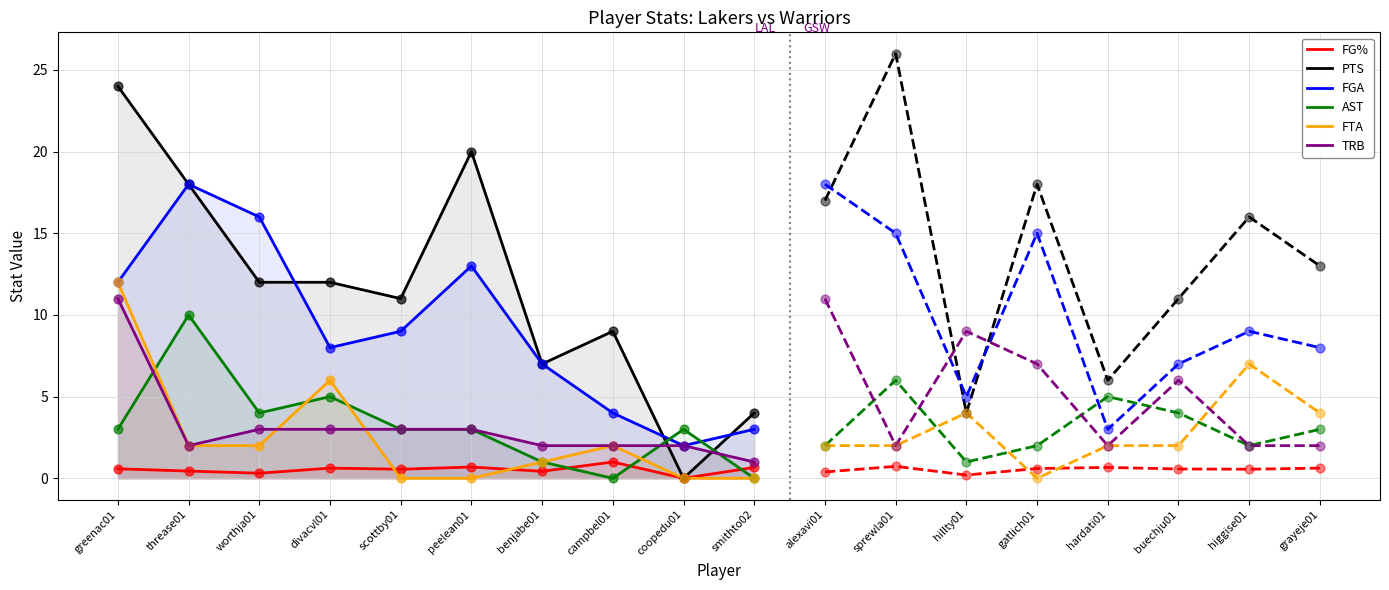

What are all the series names shown in the legend?

FG%, PTS, FGA, AST, FTA, TRB